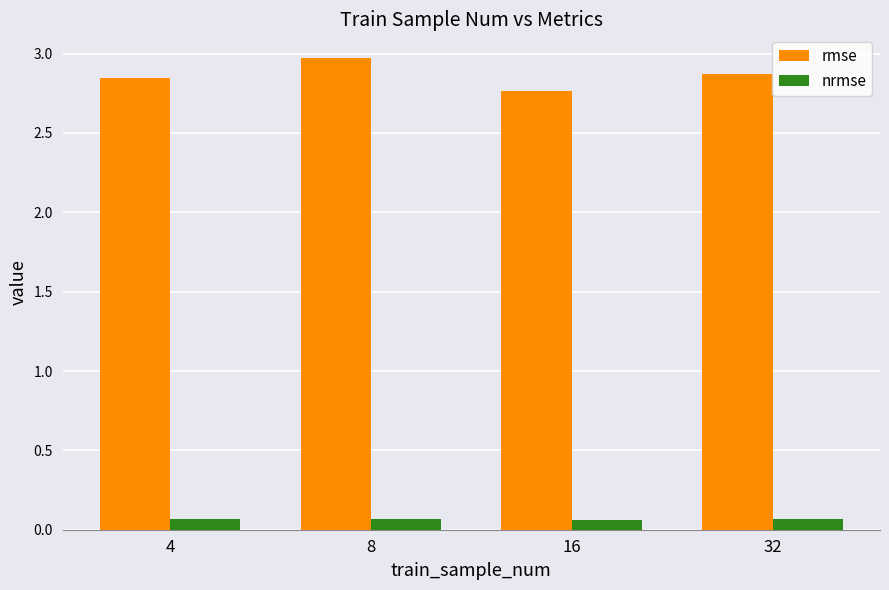

Count the nrmse values in the range 0 to 1.

4